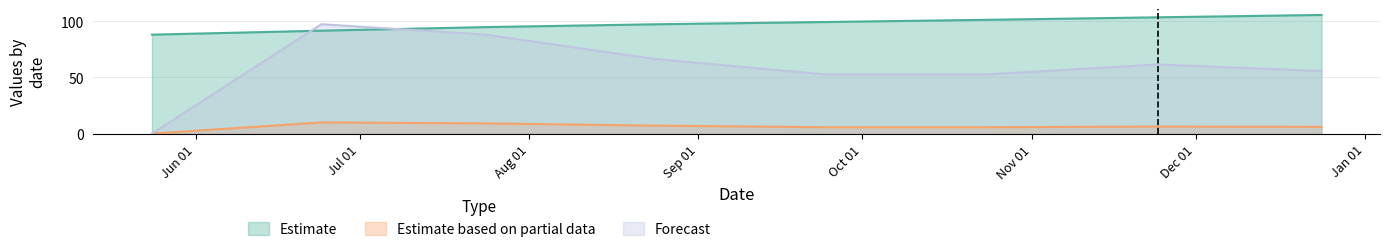

Does the chart have visible grid lines?

Yes